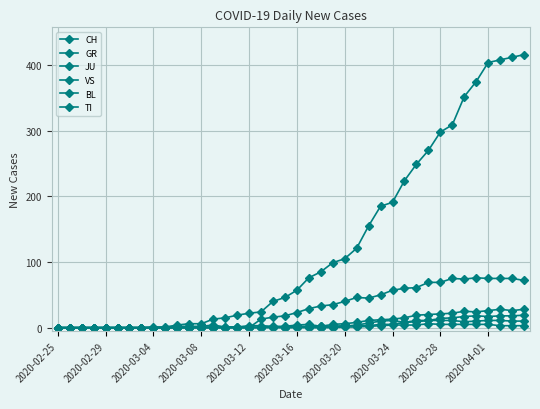

Where is VS nearest to the value 14?

2020-03-24